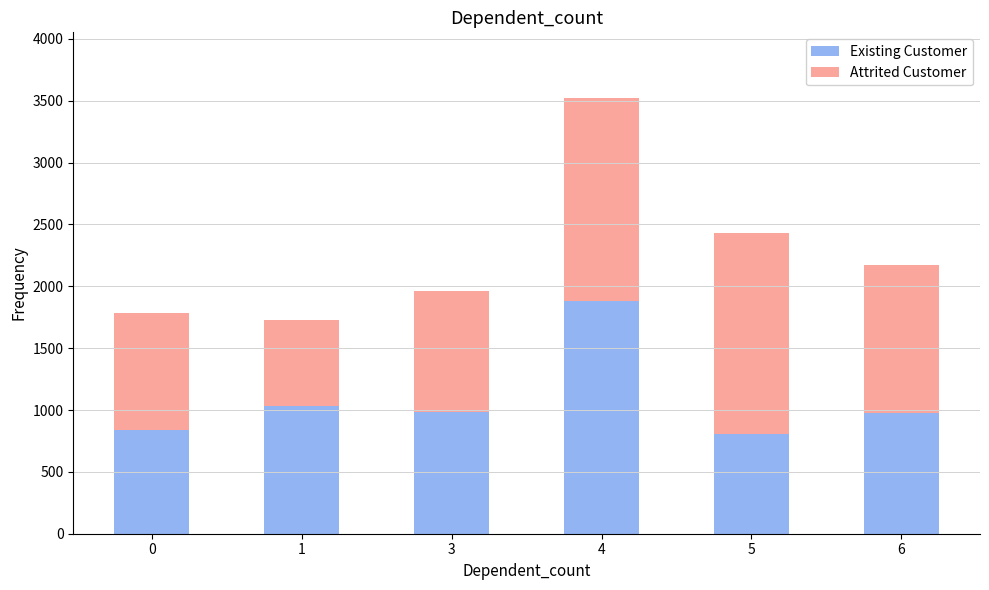

What is the difference between the maximum and second lowest values in the Existing Customer series?

1041.3